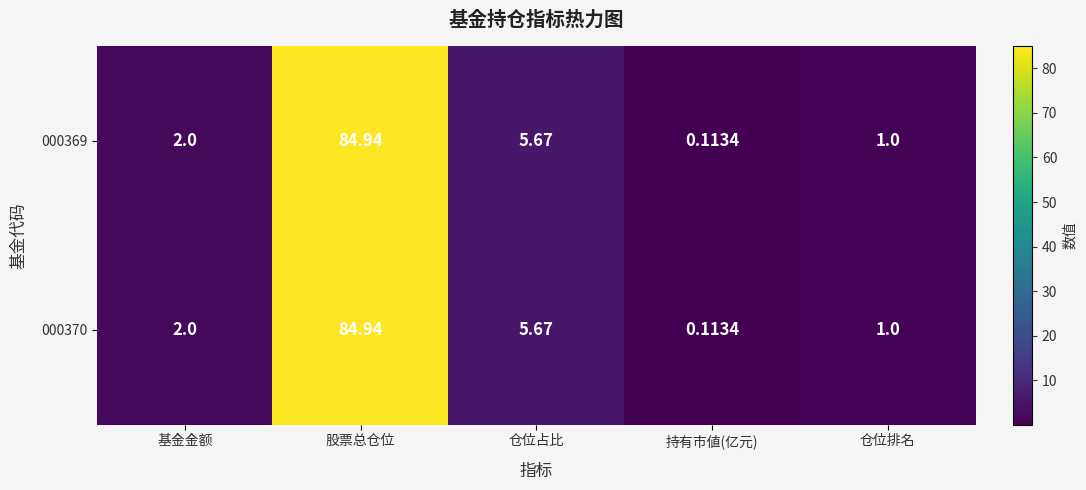

Where is 000370 nearest to the value 42?

仓位占比